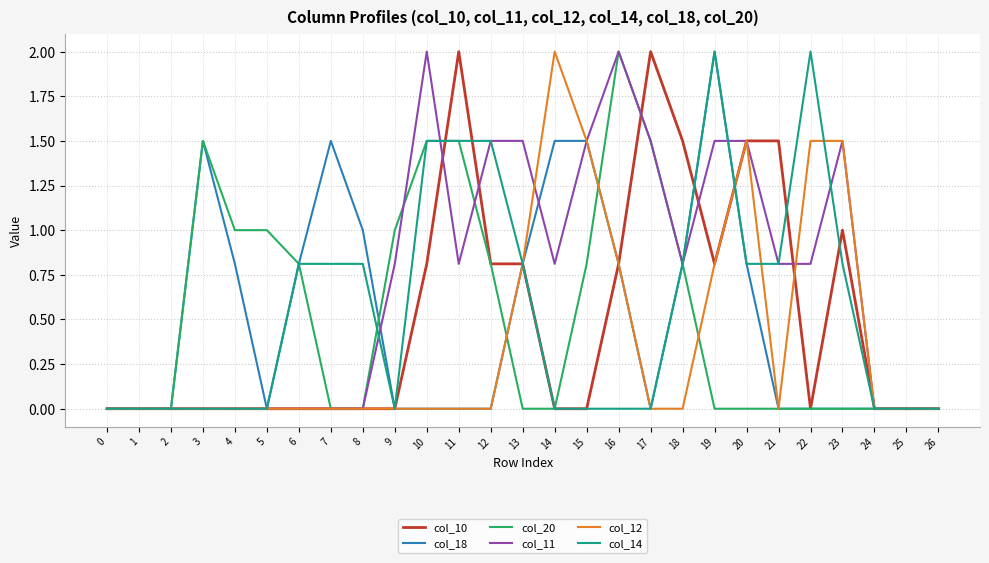

What is the greatest value displayed?

2.0